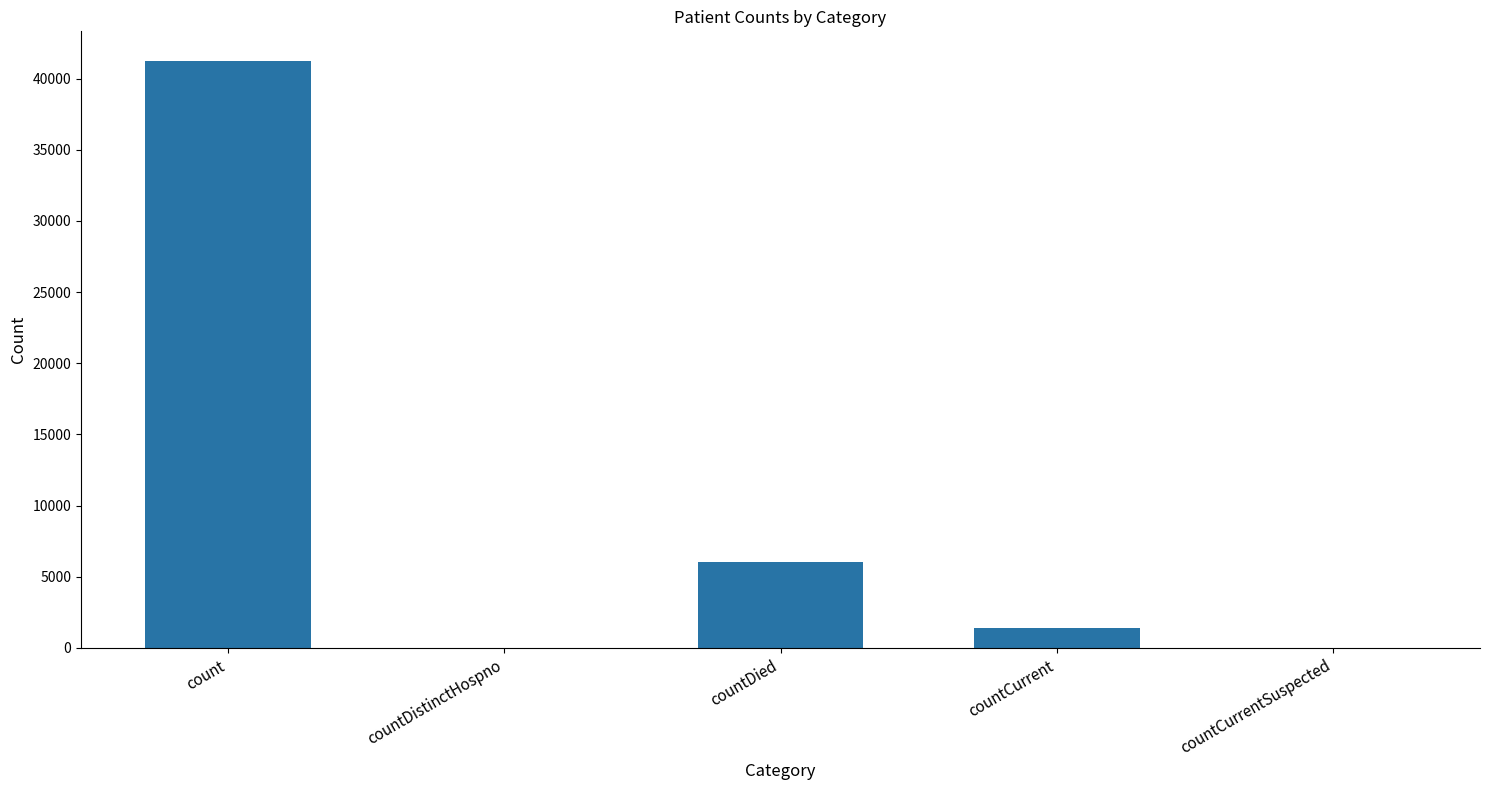

What is the sum of the values at countDied and countCurrent?

7431